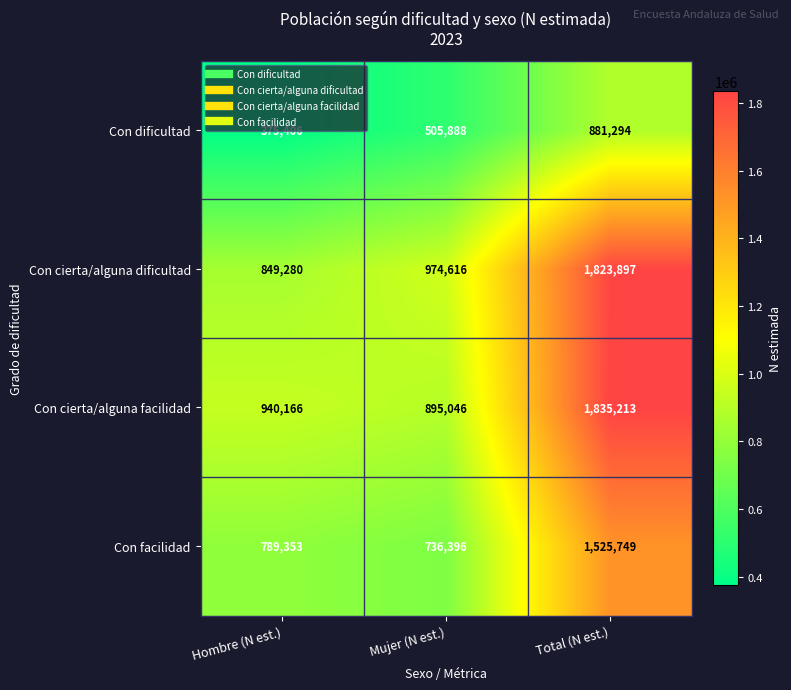

Count the number of data series in this chart.

4